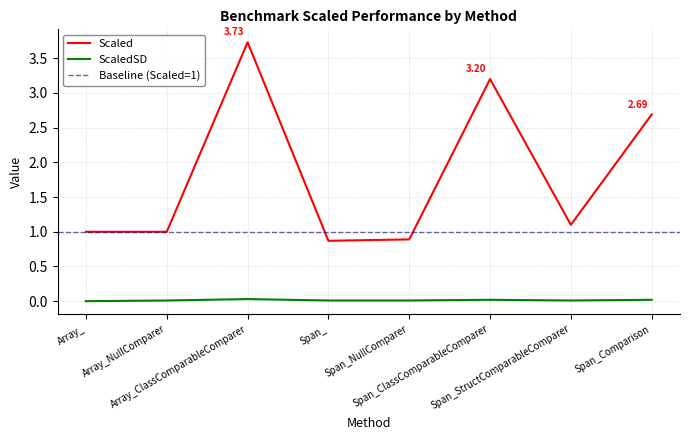

Reading right to left, extract all data points from this chart.

Scaled: Span_Comparison=2.7	Span_StructComparableComparer=1.1	Span_ClassComparableComparer=3.2	Span_NullComparer=0.9	Span_=0.9	Array_ClassComparableComparer=3.7	Array_NullComparer=1.0	Array_=1.0
ScaledSD: Span_Comparison=0.0	Span_StructComparableComparer=0.0	Span_ClassComparableComparer=0.0	Span_NullComparer=0.0	Span_=0.0	Array_ClassComparableComparer=0.0	Array_NullComparer=0.0	Array_=0.0